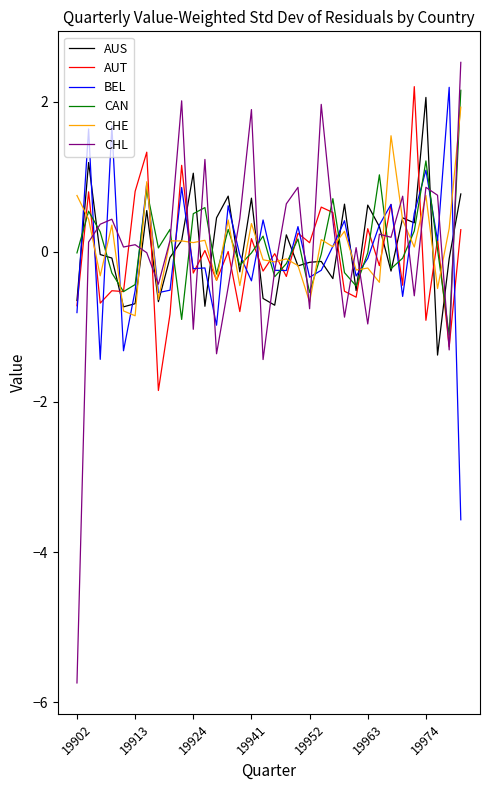

Which series has the widest spread of values?

CHL